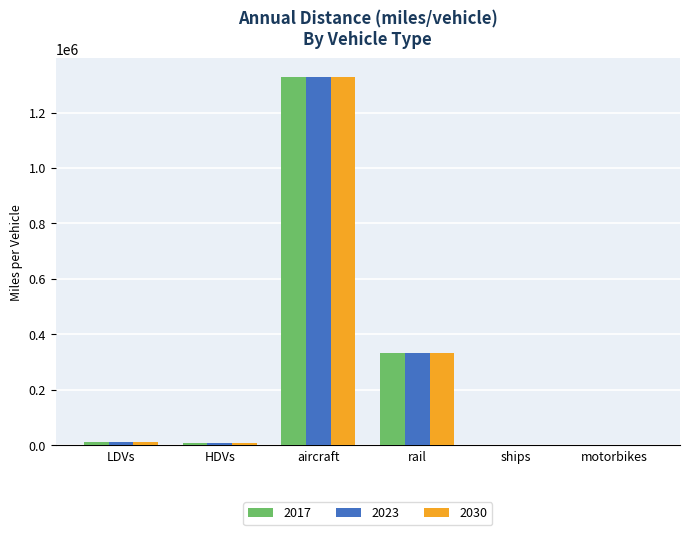

What is the sum of all 2030 values?

1682870.9